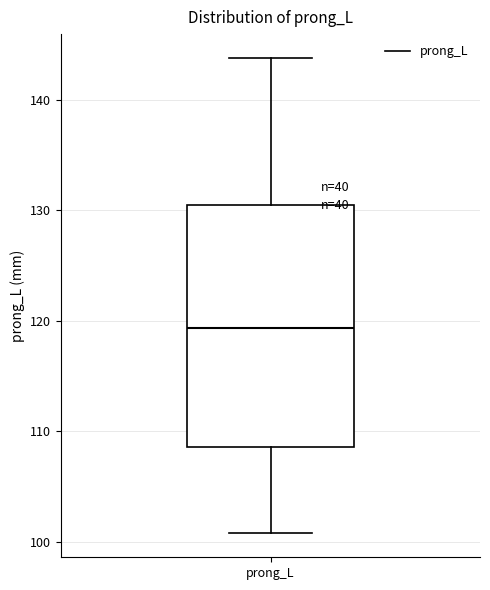

Transcribe this box plot: give where the median line is, the range the box spans, and where the two whiskers end, as read against the y-axis. The values are not printed on the chart, so give them approximately, as read against the axis.

median 119, box 109 to 130, whiskers 101 to 144